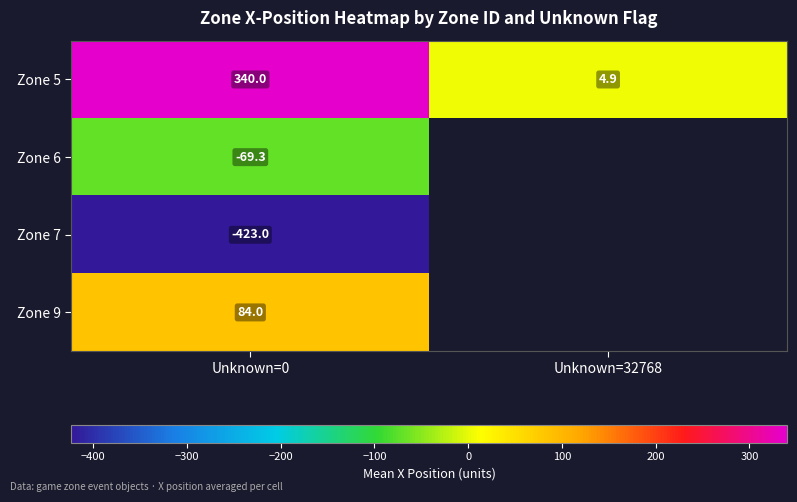

What is the highest value of the Zone 9 series?

84.0